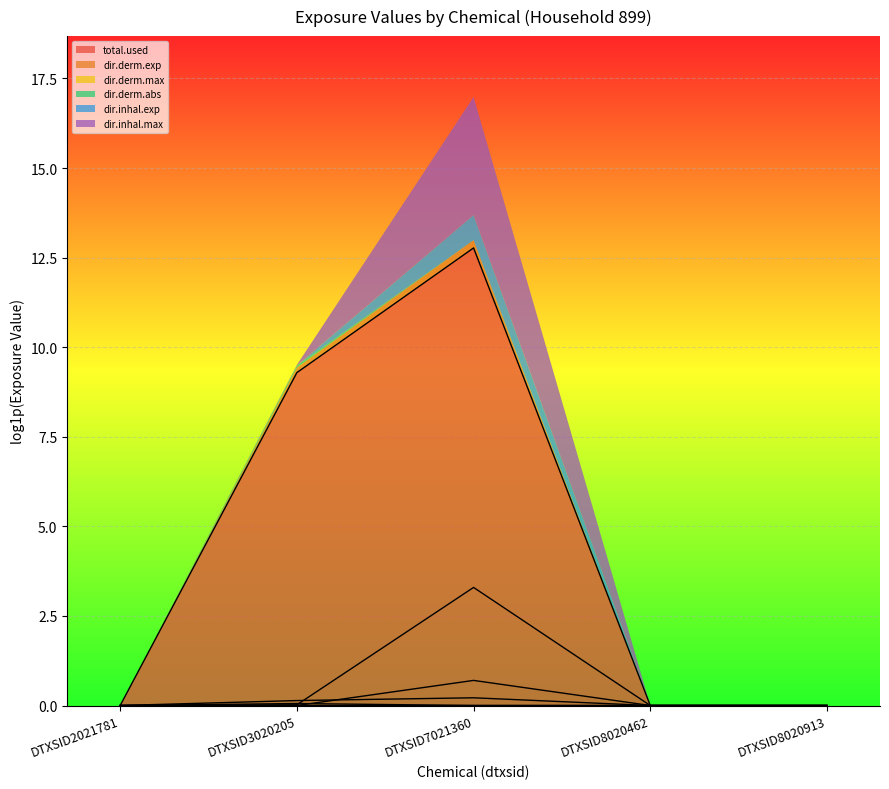

Where is the first local maximum for dir.derm.max?

DTXSID7021360